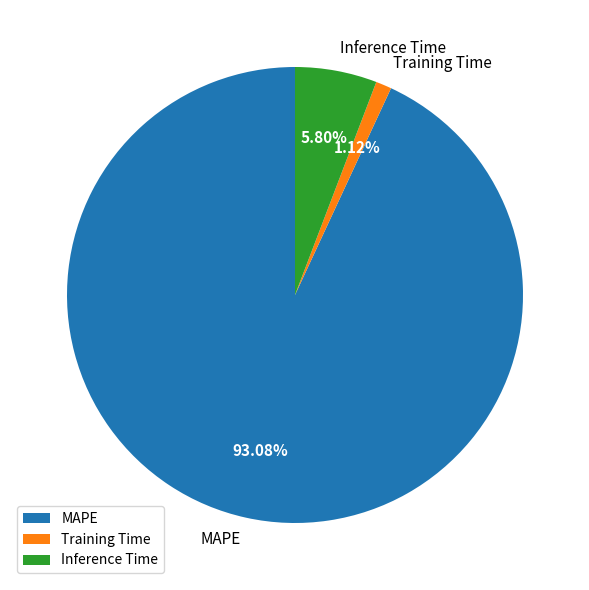

Rank the categories by value from highest to lowest.

MAPE, Inference Time, Training Time